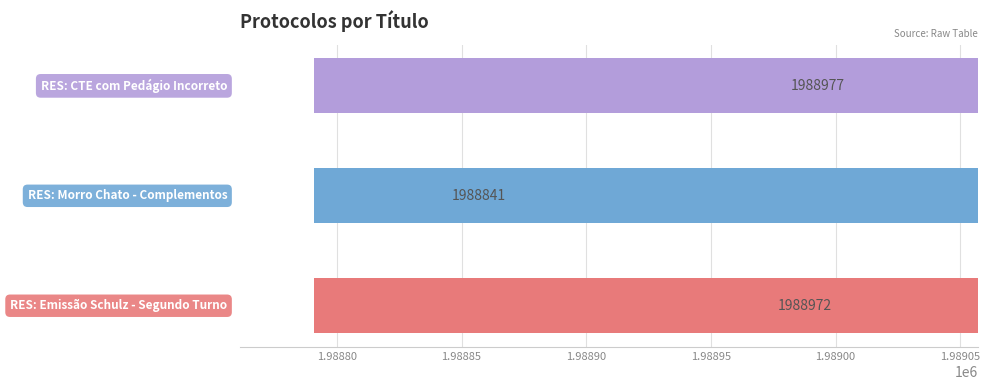

Count the number of data series in this chart.

1